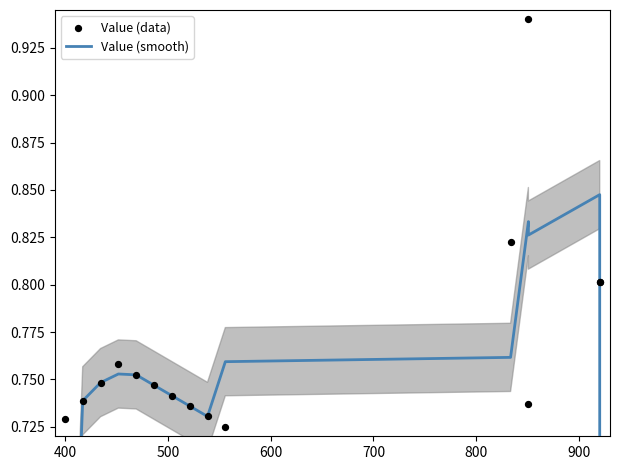

At how many categories does at least one series exceed 0?

15